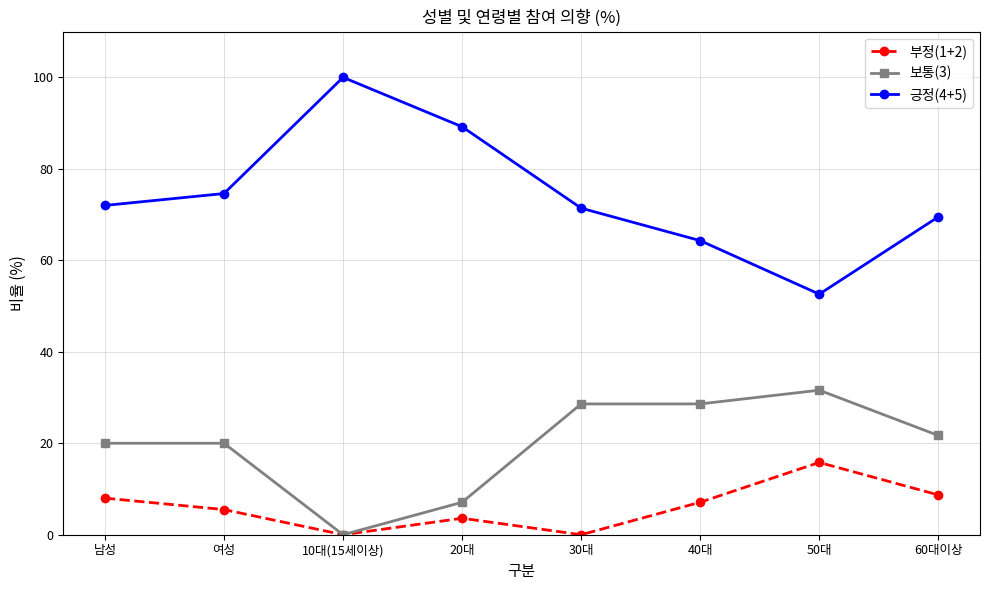

Rank the series at 30대 from lowest to highest value.

부정(1+2), 보통(3), 긍정(4+5)